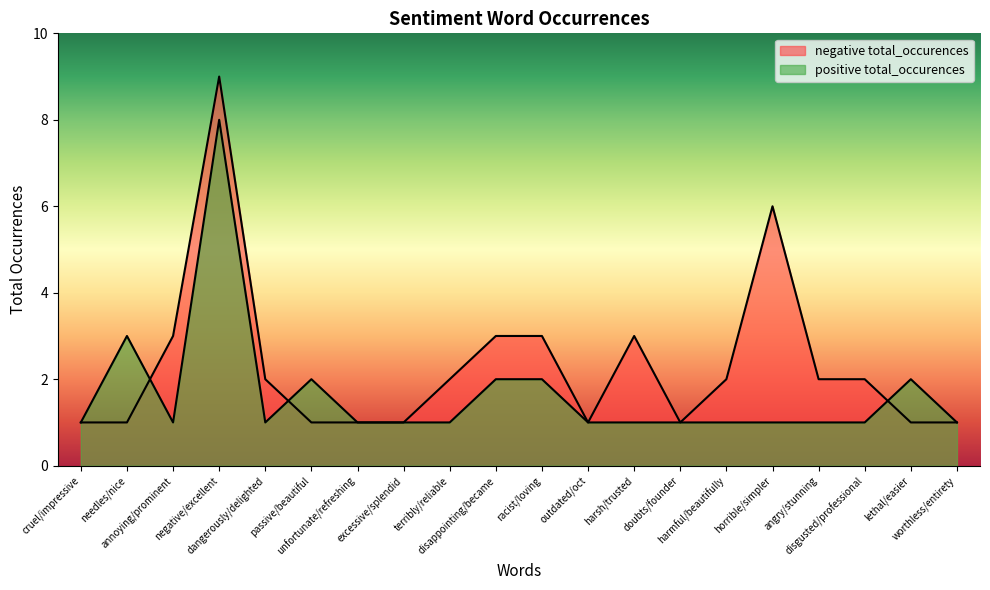

How many lines are shown in the chart?

2